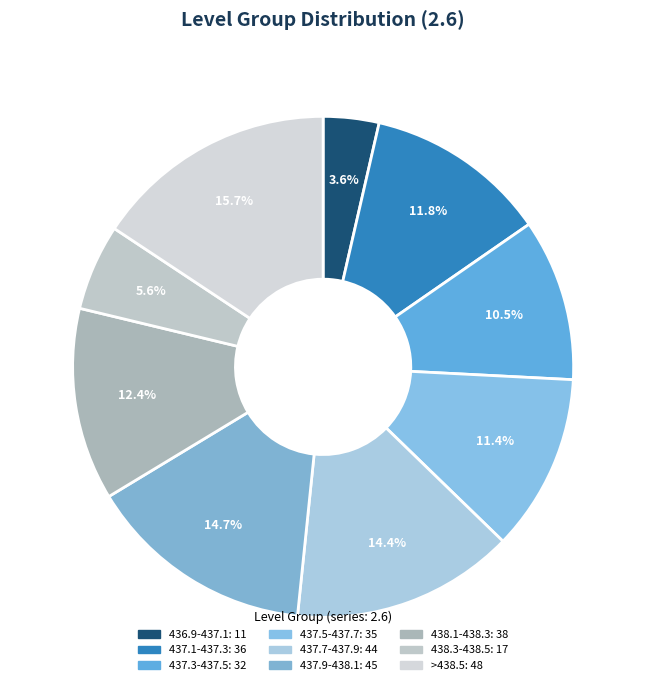

To the nearest percent, what percentage of the pie is 437.3-437.5?

10%